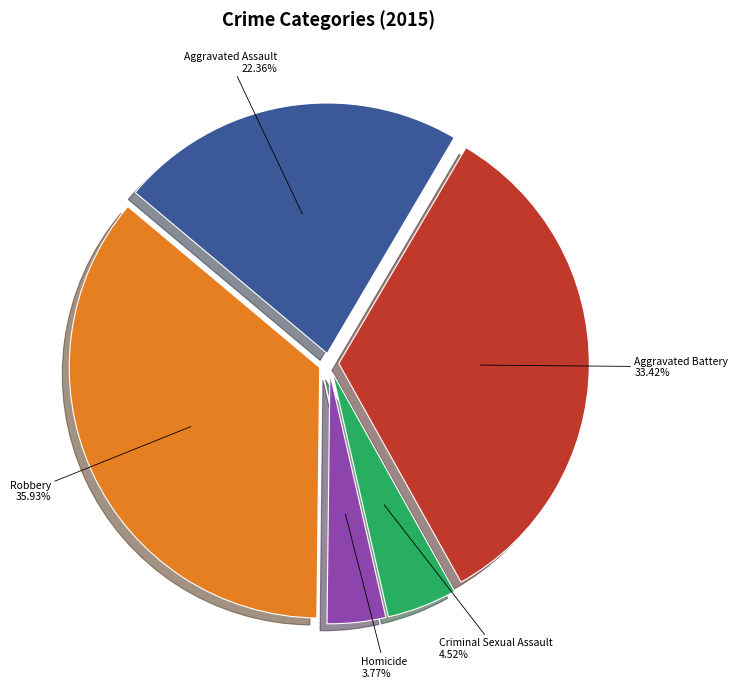

To the nearest percent, what percentage of the pie is Homicide?

4%